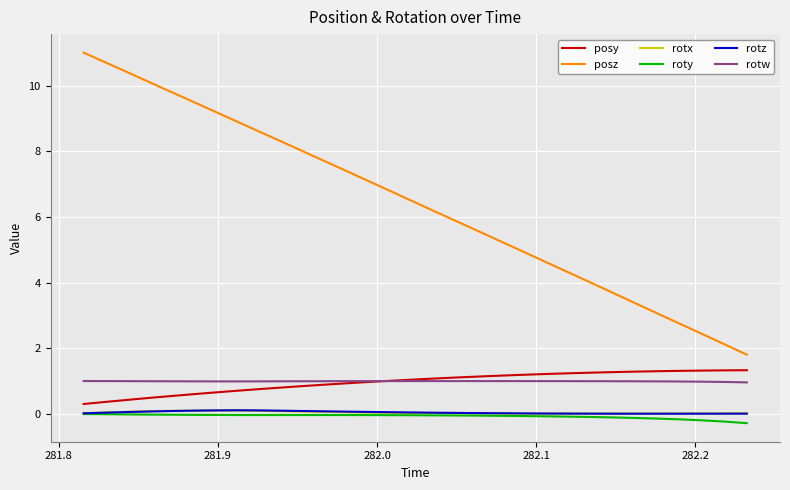

True or false: posy and rotx cross at least once.

False